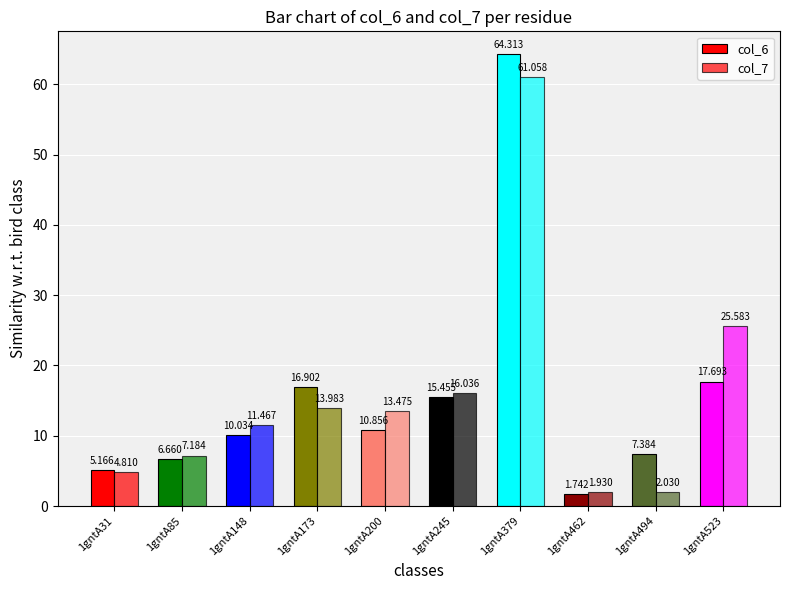

How many data points in col_7 are less than 13?

5